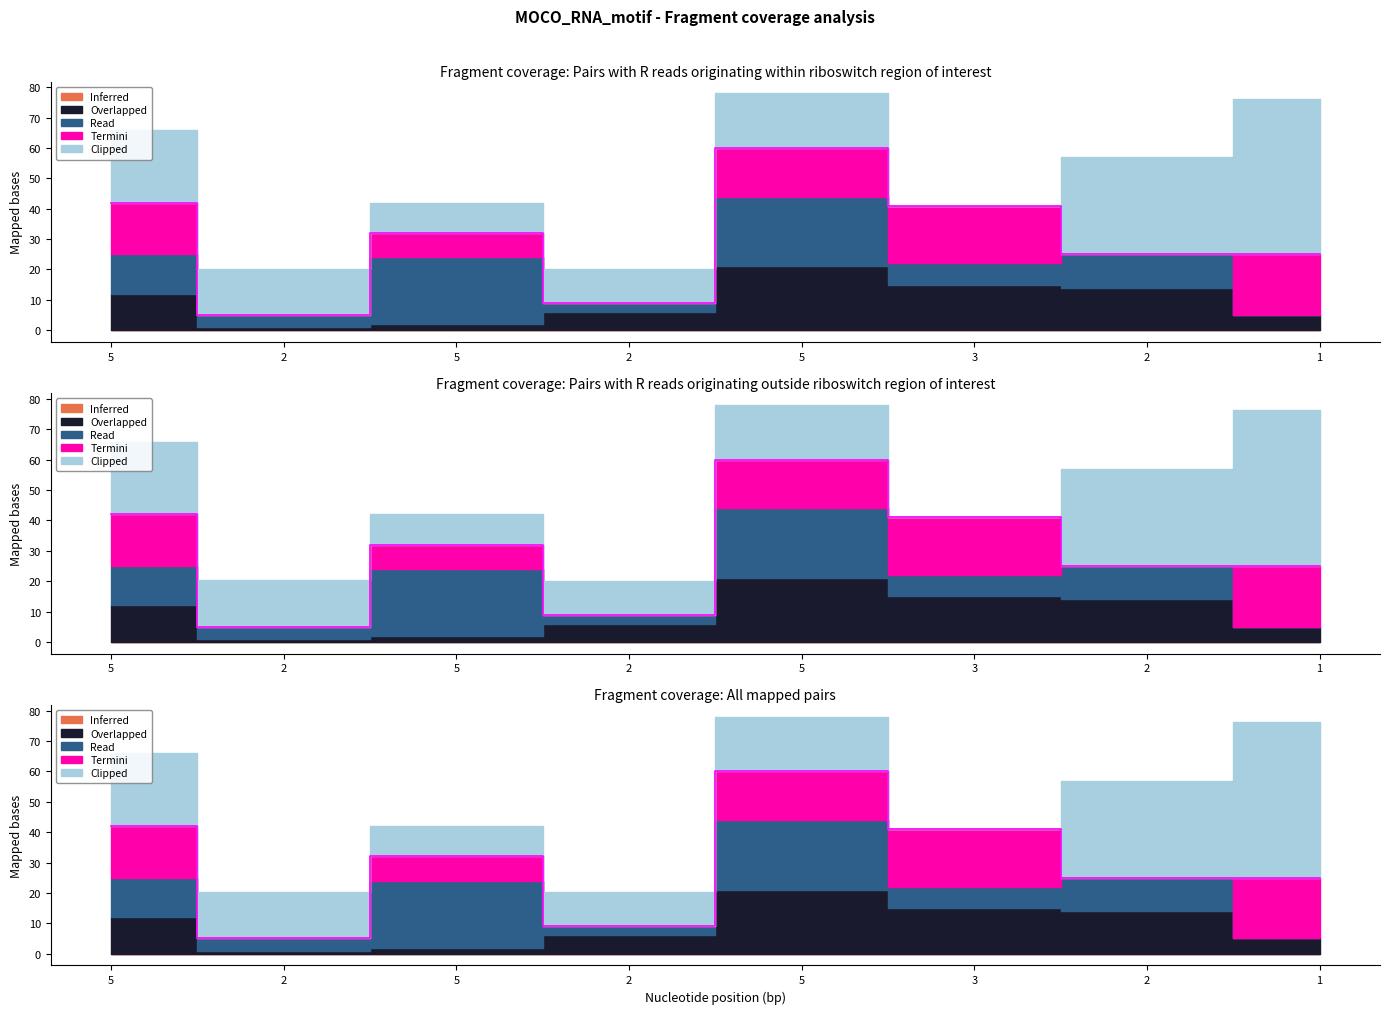

In Overlapped, how many points are higher than both neighbors (excluding endpoints)?

1